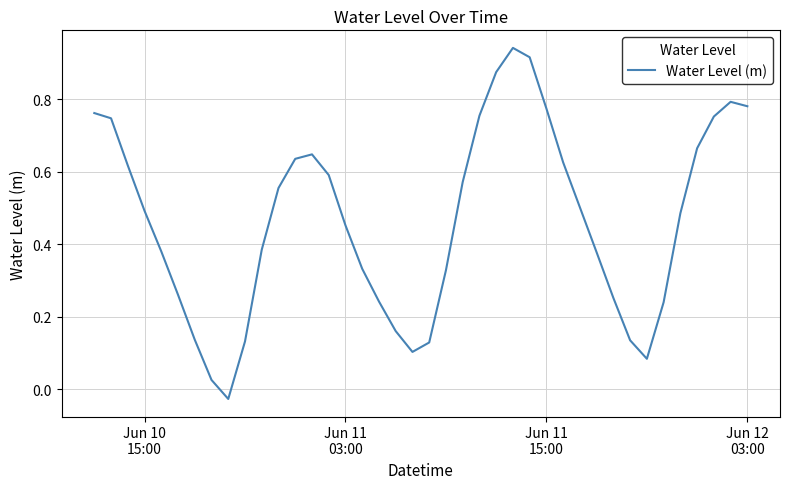

What is the difference between the maximum and minimum values?

1.0